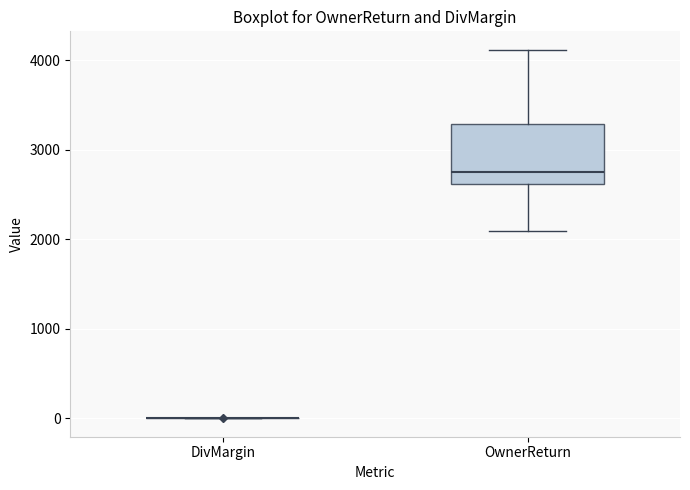

Reading left to right, read every box against the y-axis: the position of its median line, the range the box covers, and the ends of its whiskers. The values are not printed on the chart, so give them approximately, as read against the axis.

DivMargin: box collapsed to a line at 0, whiskers 0 to 0
OwnerReturn: median 2800, box 2600 to 3300, whiskers 2100 to 4100